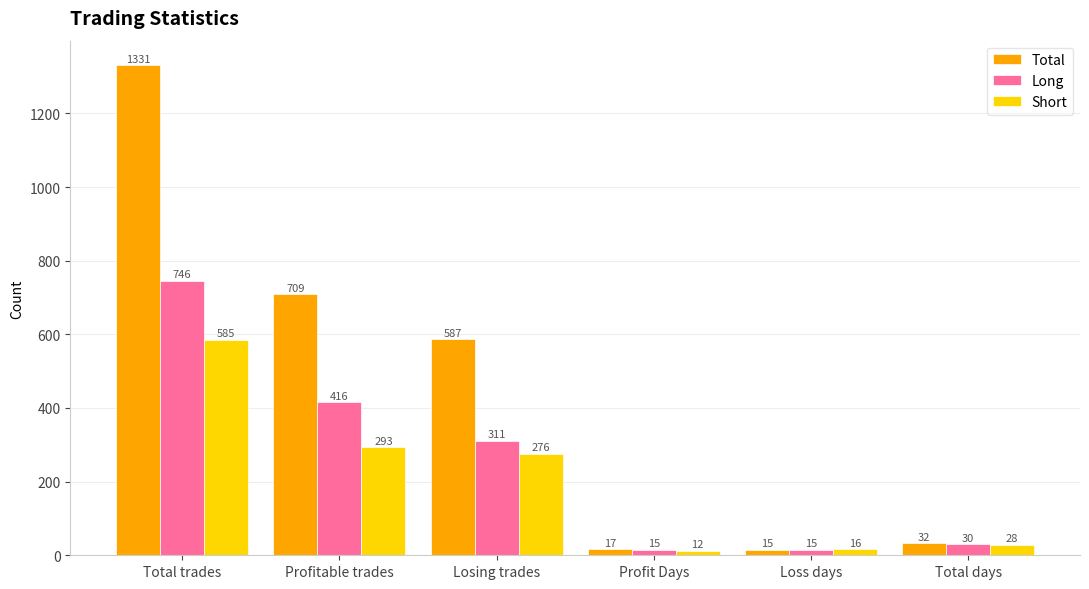

At how many categories does at least one series exceed 796?

1